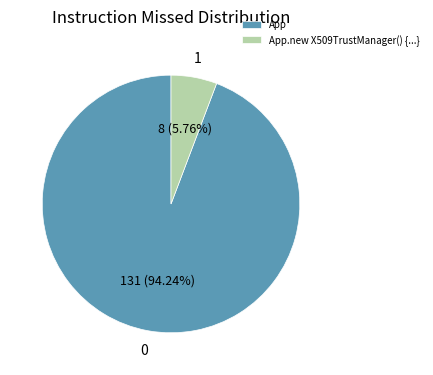

To the nearest percent, what is the difference between the App and App.new X509TrustManager() {...} slice percentages?

88%